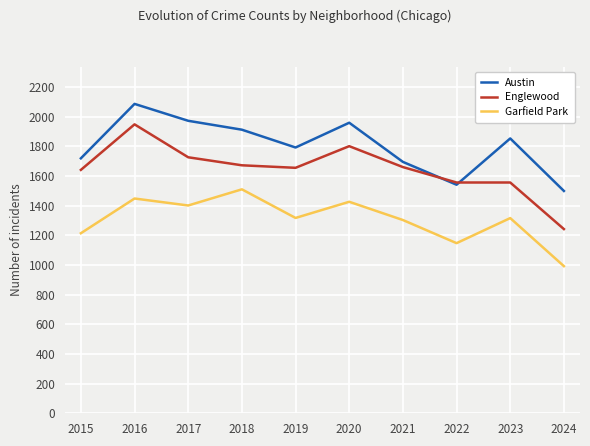

Does the chart have visible grid lines?

Yes